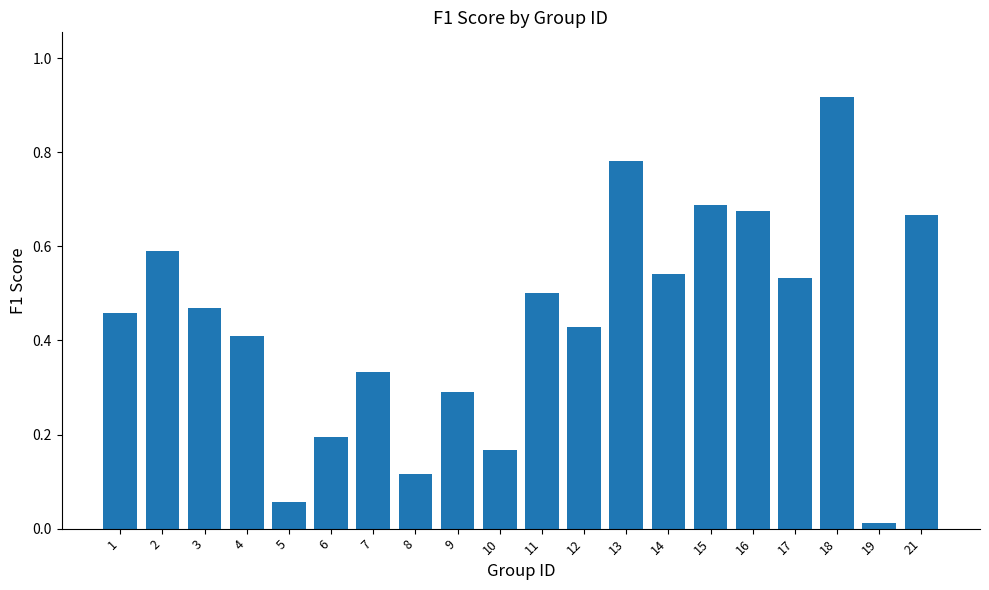

At which category does the chart reach its minimum across all series?

19